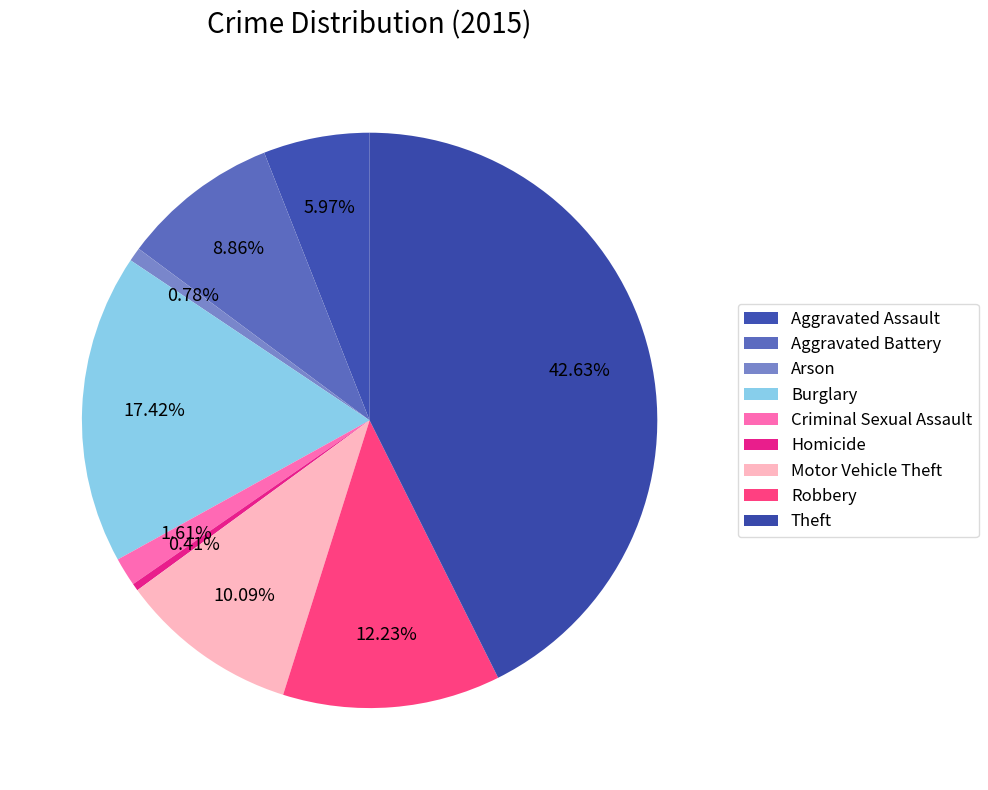

What is the change in value from Aggravated Battery to Robbery?

+82